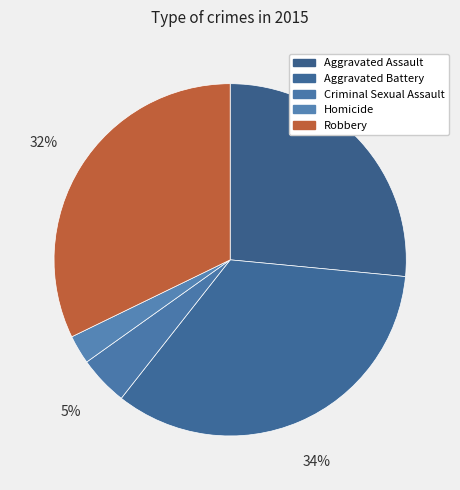

The Homicide slice represents 3% of the pie. True or false?

True